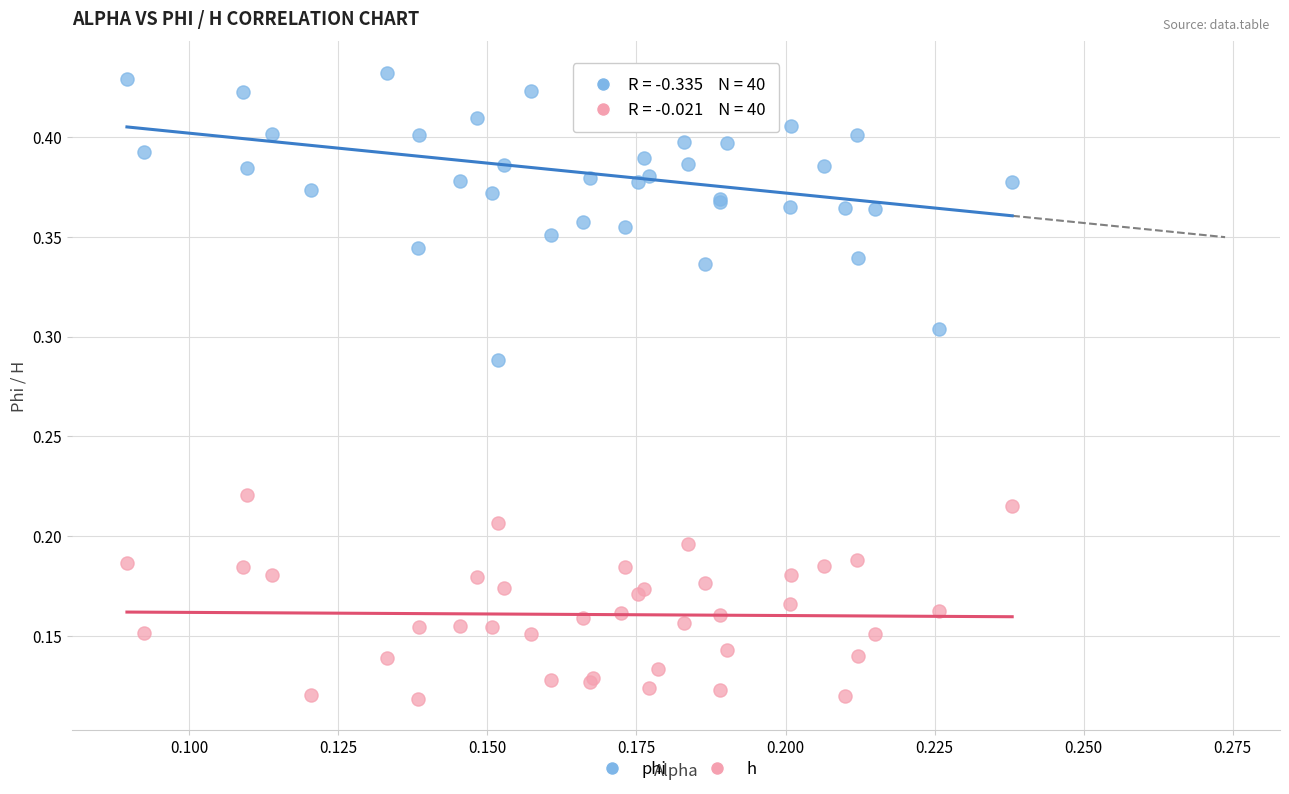

Which series contains the highest Y value?

phi